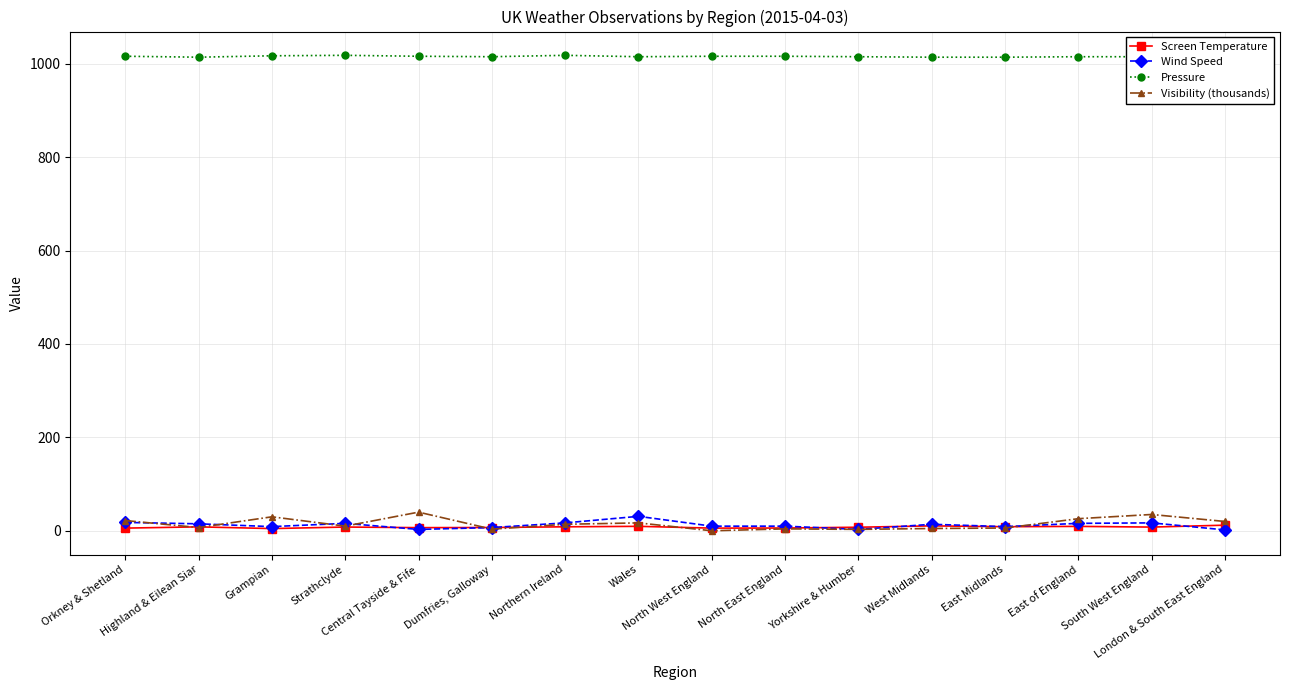

Reading left to right, what are all the values shown in this chart?

Screen Temperature: Orkney & Shetland=5.8	Highland & Eilean Siar=8.5	Grampian=4.8	Strathclyde=8.1	Central Tayside & Fife=6.8	Dumfries, Galloway=7.1	Northern Ireland=8.6	Wales=9.6	North West England=5.8	North East England=6.0	Yorkshire & Humber=7.7	West Midlands=10.6	East Midlands=8.8	East of England=9.5	South West England=8.0	London & South East England=12.1
Wind Speed: Orkney & Shetland=18.0	Highland & Eilean Siar=15.0	Grampian=9.0	Strathclyde=16.0	Central Tayside & Fife=3.0	Dumfries, Galloway=7.0	Northern Ireland=17.0	Wales=31.0	North West England=10.0	North East England=10.0	Yorkshire & Humber=3.0	West Midlands=14.0	East Midlands=9.0	East of England=16.0	South West England=17.0	London & South East England=2.0
Pressure: Orkney & Shetland=1016.0	Highland & Eilean Siar=1014.0	Grampian=1017.0	Strathclyde=1018.0	Central Tayside & Fife=1016.0	Dumfries, Galloway=1015.0	Northern Ireland=1018.0	Wales=1015.0	North West England=1016.0	North East England=1016.0	Yorkshire & Humber=1015.0	West Midlands=1014.0	East Midlands=1014.0	East of England=1015.0	South West England=1015.0	London & South East England=1014.0
Visibility (thousands): Orkney & Shetland=22.0	Highland & Eilean Siar=7.0	Grampian=30.0	Strathclyde=10.0	Central Tayside & Fife=40.0	Dumfries, Galloway=3.6	Northern Ireland=14.0	Wales=17.0	North West England=0.1	North East England=4.2	Yorkshire & Humber=3.1	West Midlands=5.0	East Midlands=6.0	East of England=26.0	South West England=35.0	London & South East England=20.0